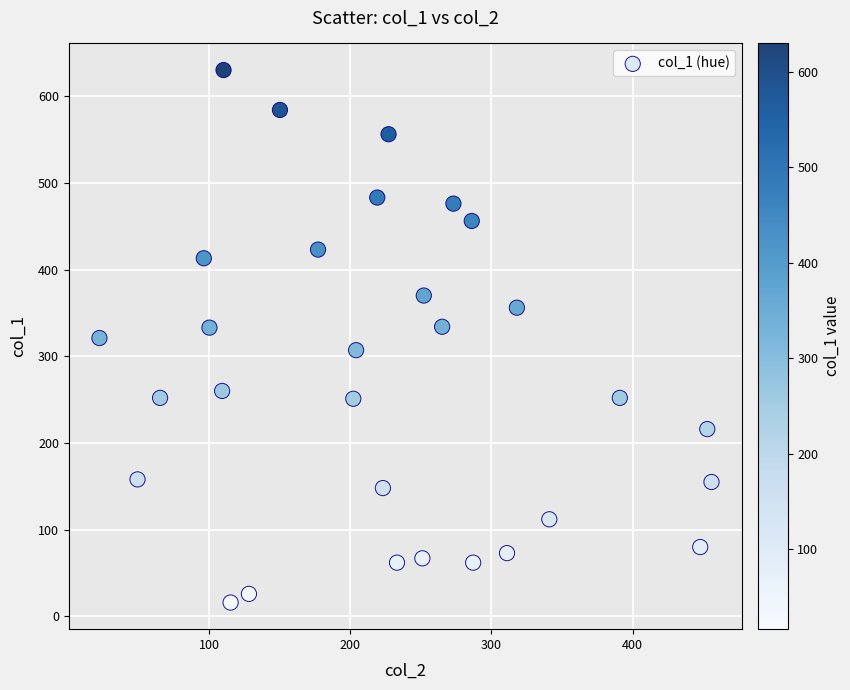

What is the range of Y values (max minus min)?

614